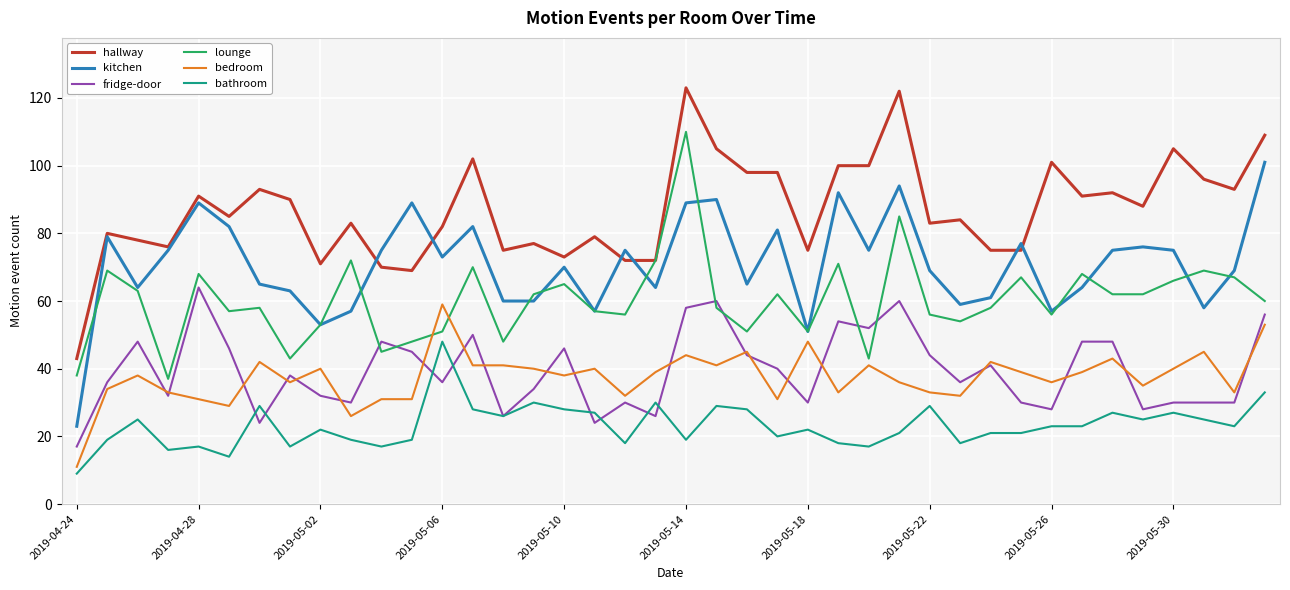

Which series has the largest total across all categories?

hallway